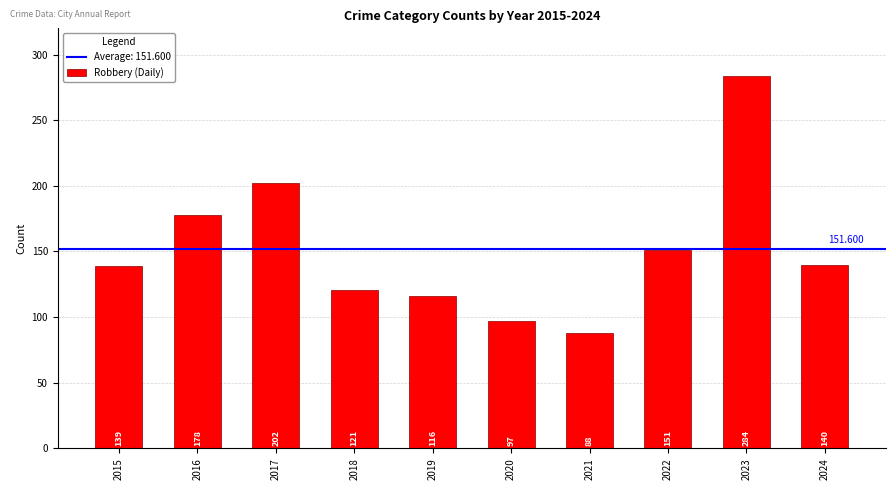

Which category has the highest value across all series?

2023